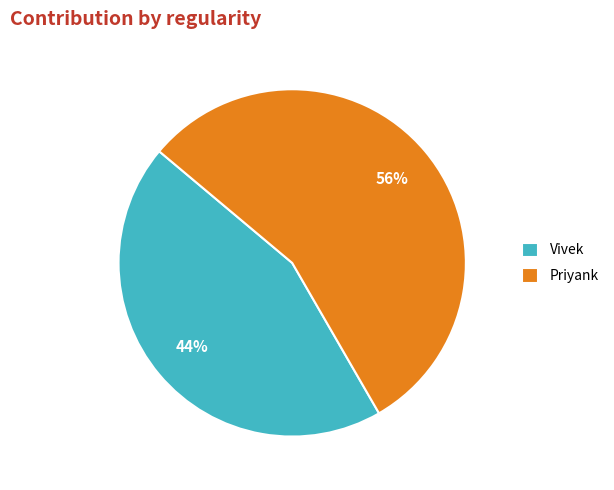

Between Priyank and Vivek, which is larger?

Priyank